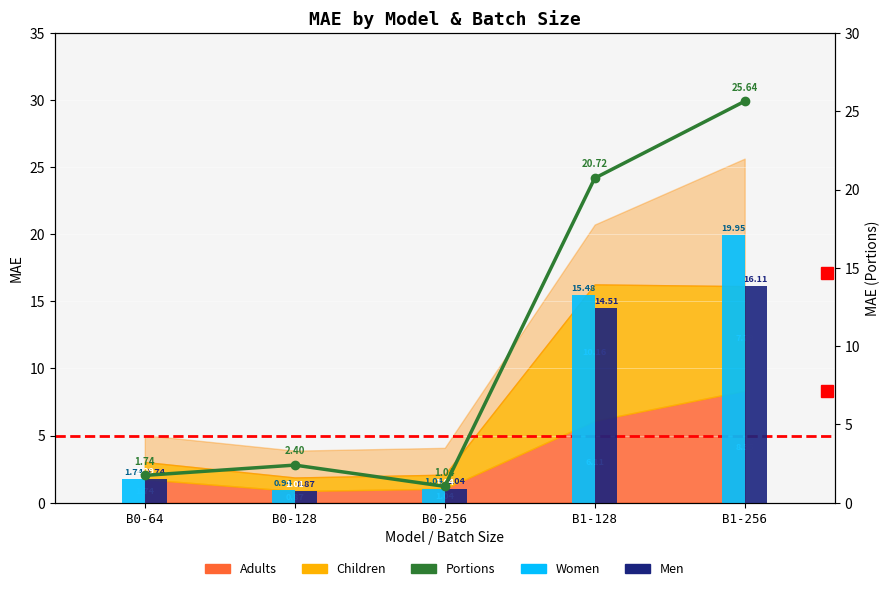

Reading left to right, what are all the values shown in this chart?

Women: 1.7	0.9	1.0	15.5	19.9
Men: 1.7	0.9	1.0	14.5	16.1
Portions: 1.7	2.4	1.0	20.7	25.6